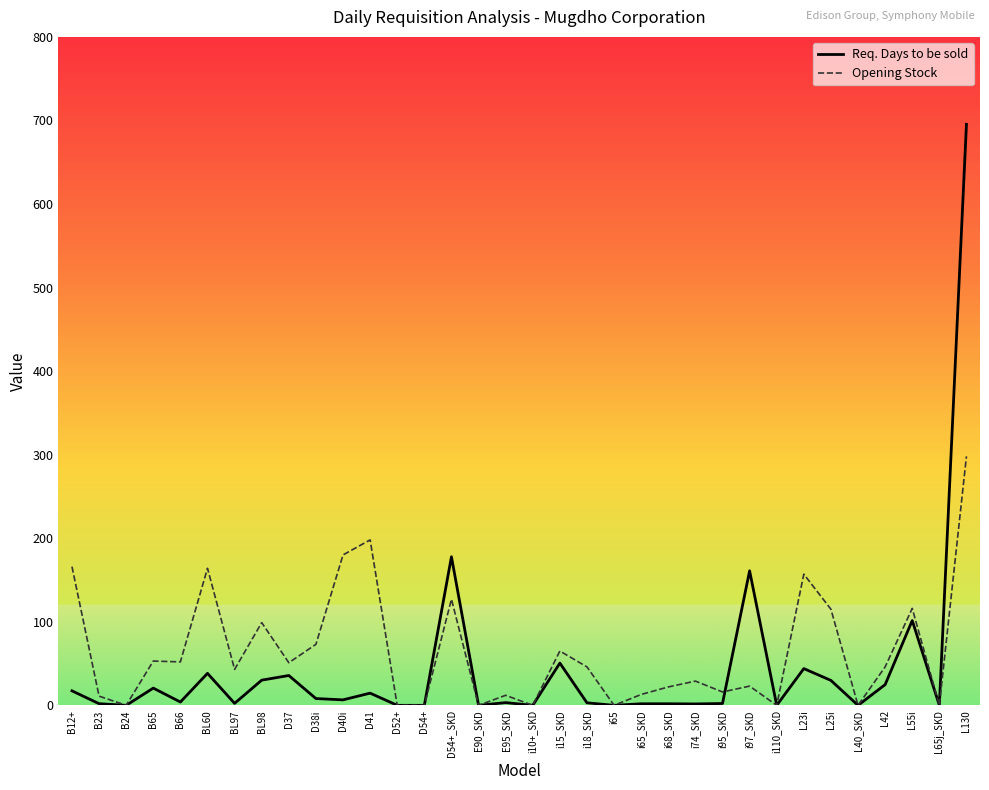

The value of Opening Stock at i18_SKD is 46.0. True or false?

True